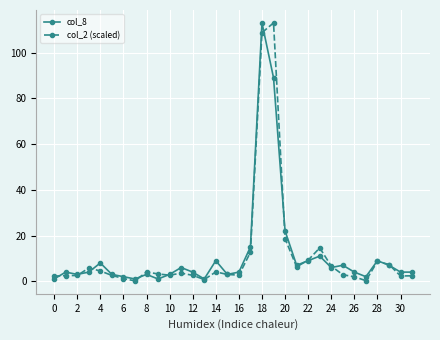

What is the value of the col_2 (scaled) point at the 19th from the left?

108.7